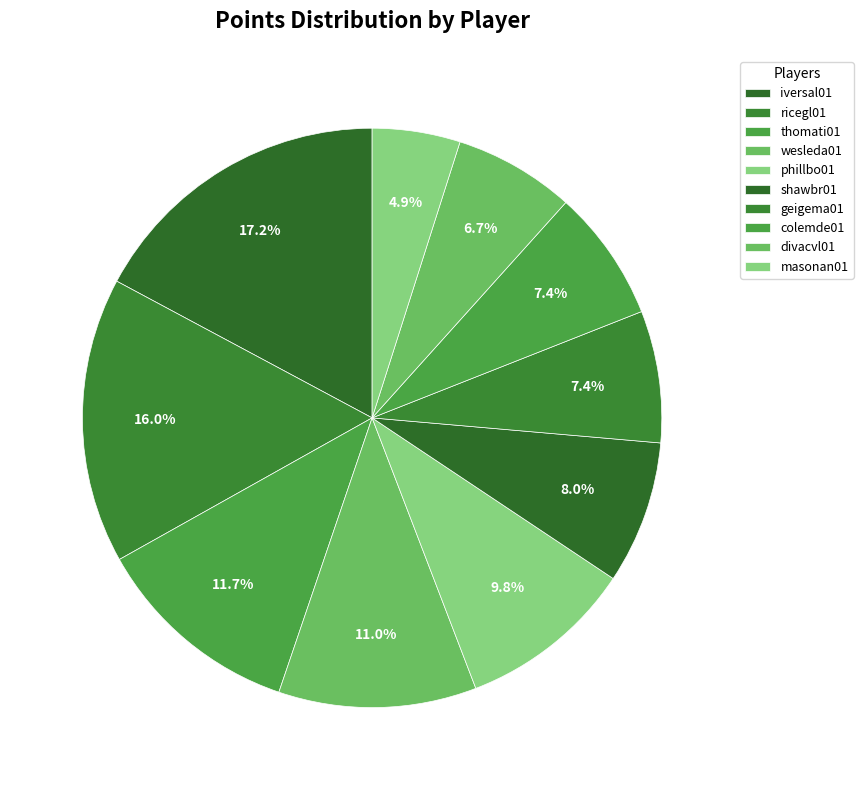

Count the number of slices in the pie.

10